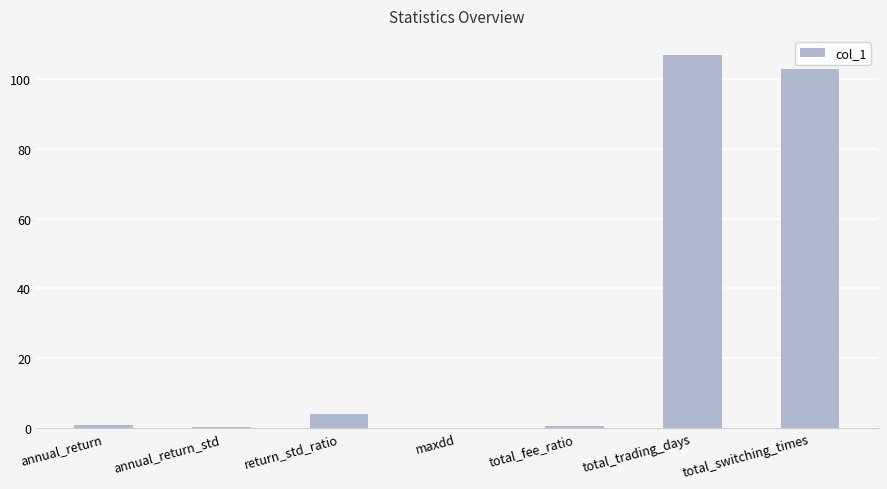

What is the sum of all values?

215.5